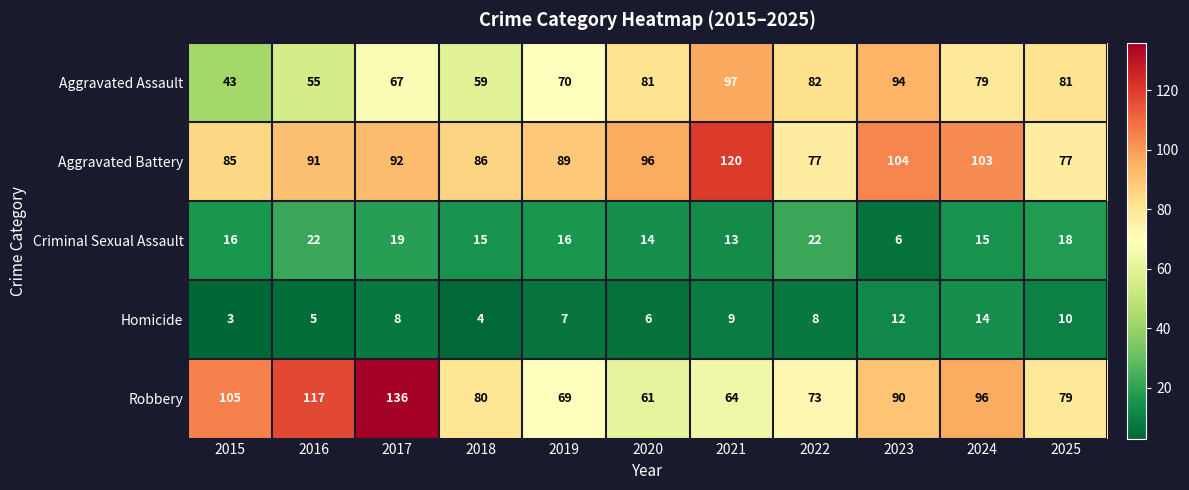

What is the sum of all Homicide values?

86